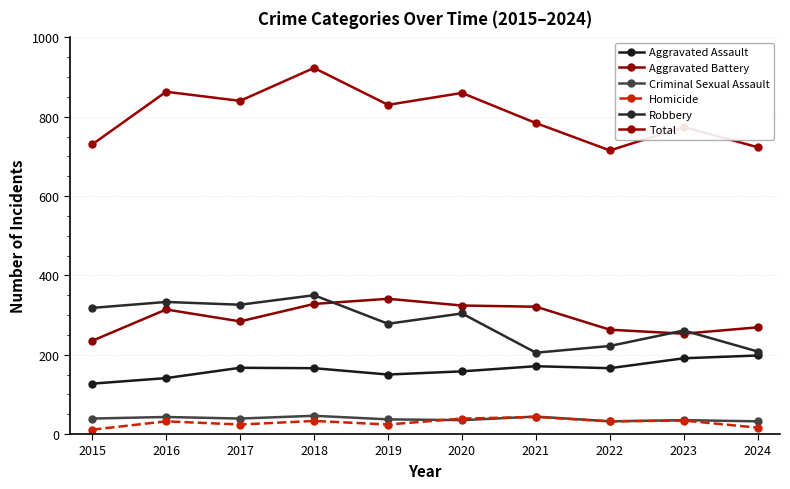

True or false: Aggravated Assault has a value of 254 at 2019.

False